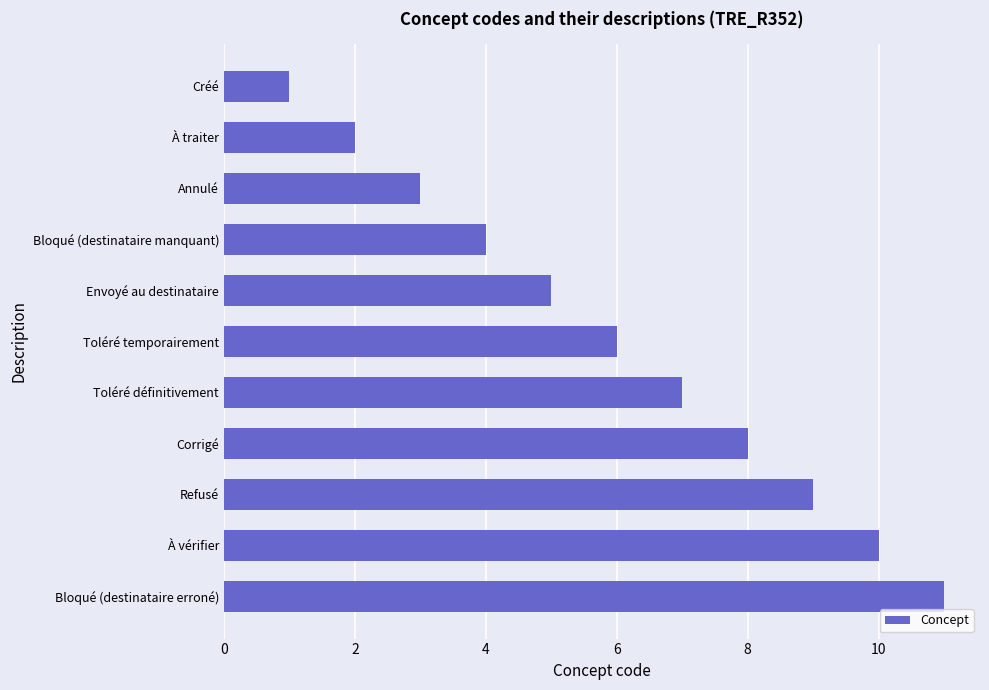

What is the label of the 5th bar from the bottom?

Toléré définitivement